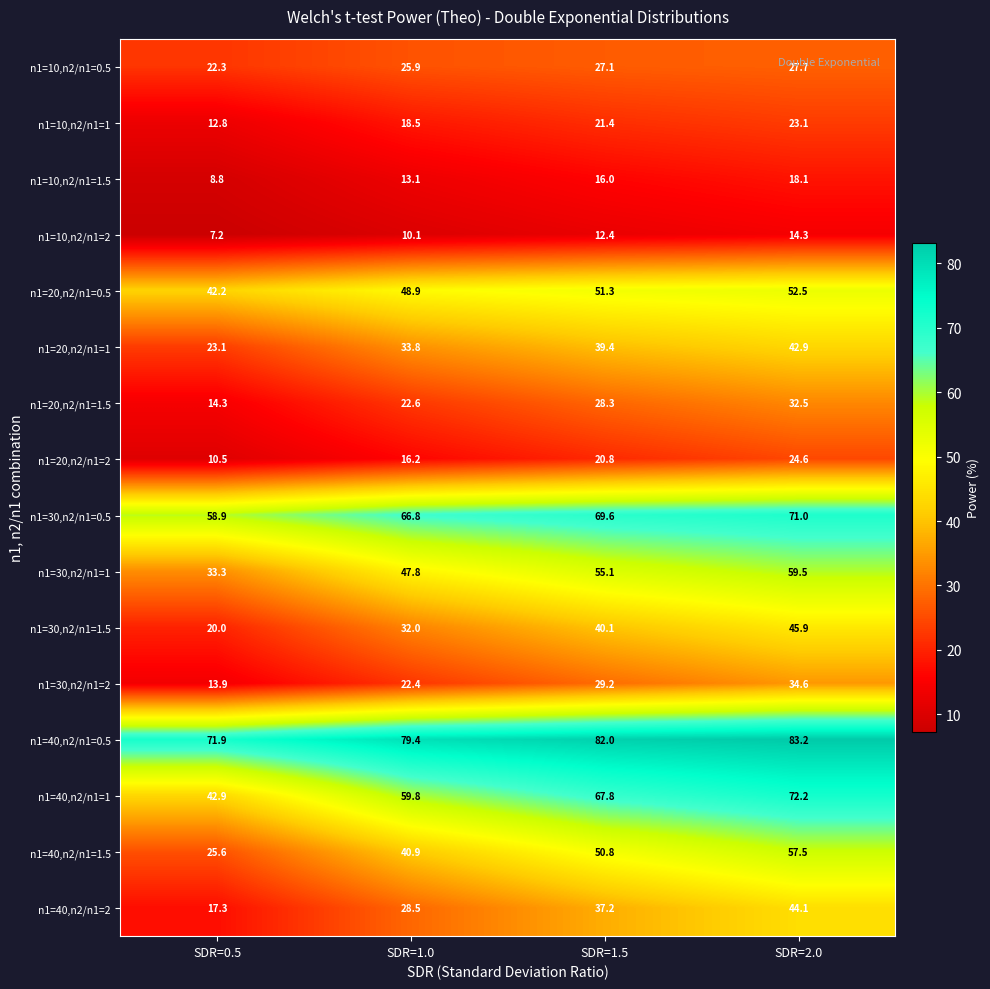

At SDR=1.5, list the series in order from largest to smallest.

n1=40,n2/n1=0.5, n1=30,n2/n1=0.5, n1=40,n2/n1=1, n1=30,n2/n1=1, n1=20,n2/n1=0.5, n1=40,n2/n1=1.5, n1=30,n2/n1=1.5, n1=20,n2/n1=1, n1=40,n2/n1=2, n1=30,n2/n1=2, n1=20,n2/n1=1.5, n1=10,n2/n1=0.5, n1=10,n2/n1=1, n1=20,n2/n1=2, n1=10,n2/n1=1.5, n1=10,n2/n1=2